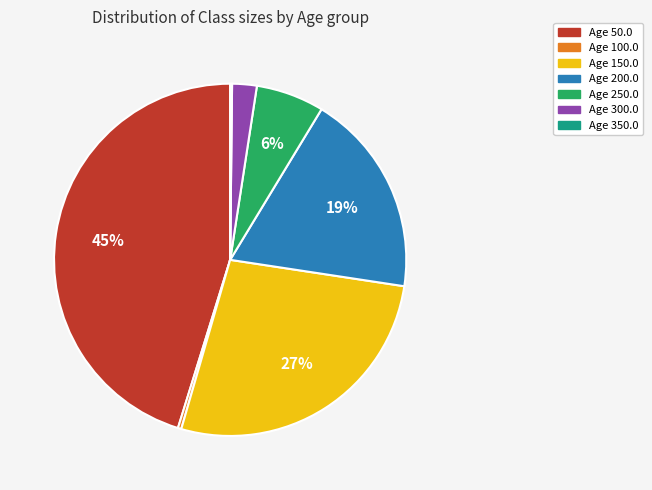

To the nearest percent, what is the average slice percentage?

14%